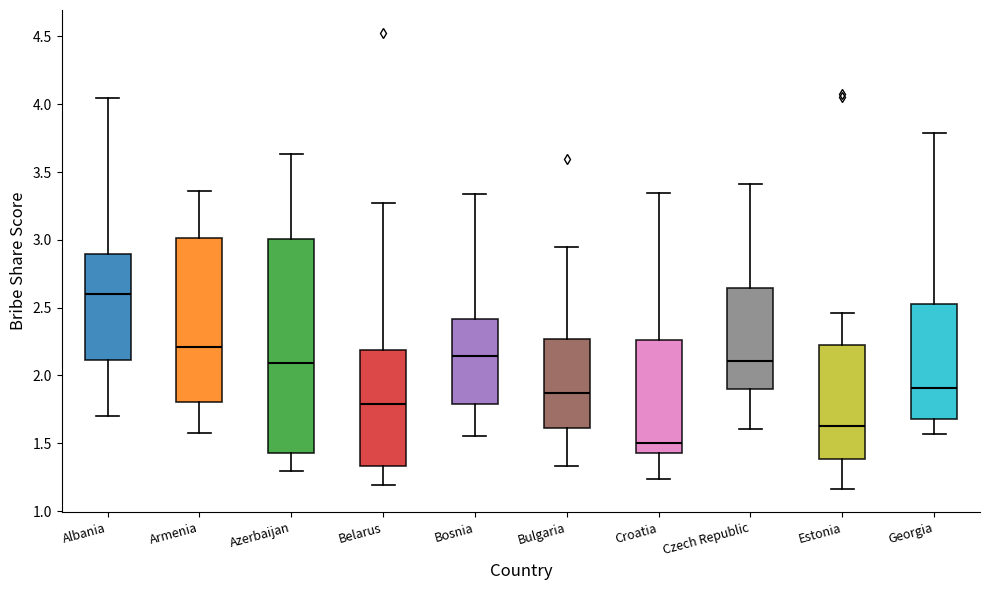

Which box is the tallest, from its lower edge to its upper edge?

Azerbaijan